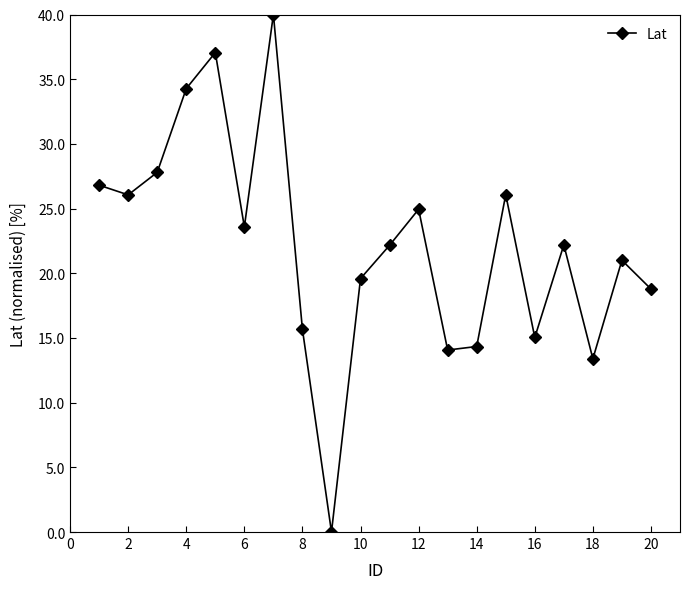

How many interior local valleys (lower than both neighbors) does the data have?

6